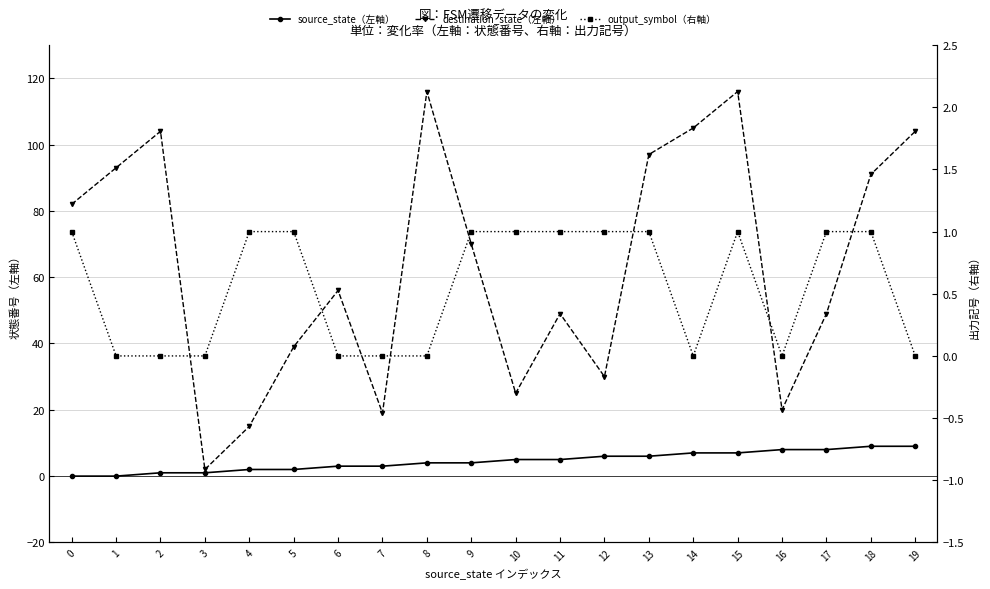

True or false: output_symbol（右軸） and source_state（左軸） cross at least once.

False